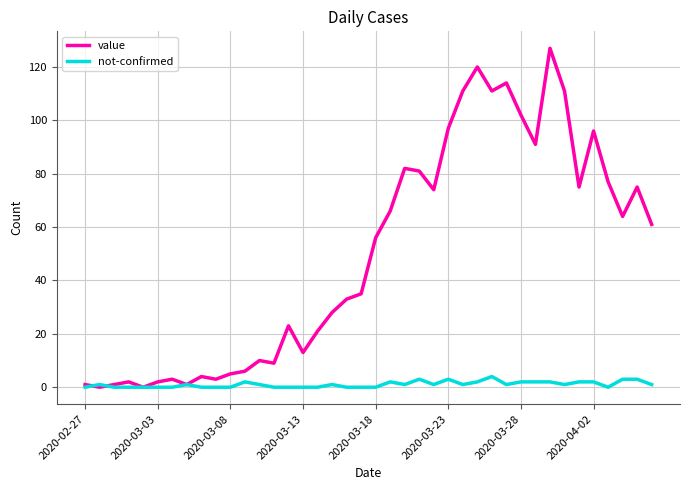

Which series has the largest total across all categories?

value